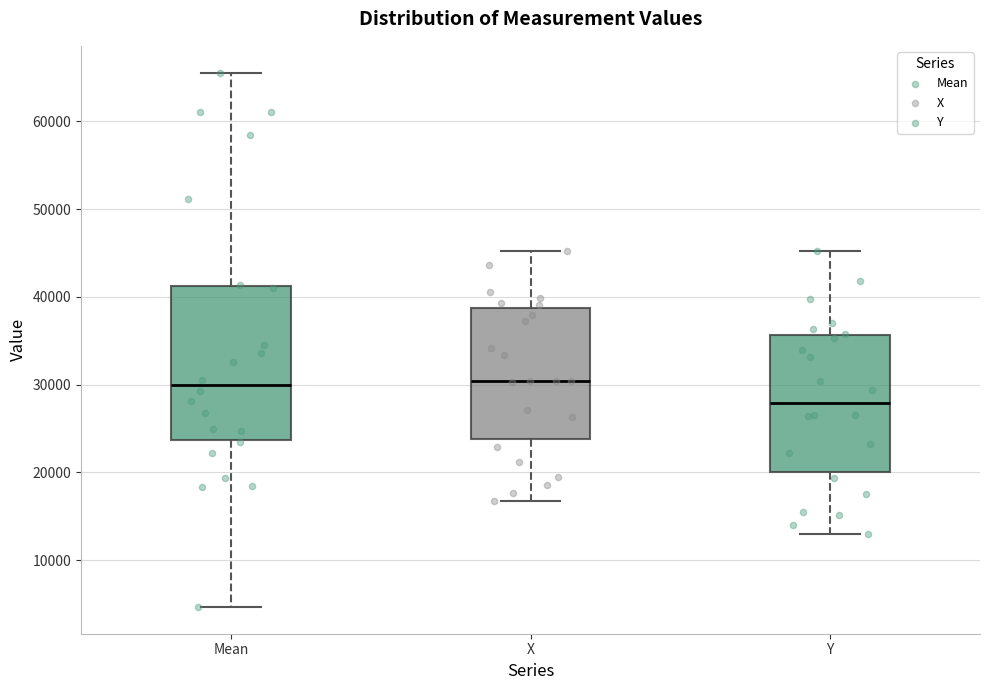

Reading left to right, read every box against the y-axis: the position of its median line, the range the box covers, and the ends of its whiskers. The values are not printed on the chart, so give them approximately, as read against the axis.

Mean: median 30000, box 24000 to 41000, whiskers 5000 to 66000
X: median 30000, box 24000 to 39000, whiskers 17000 to 45000
Y: median 28000, box 20000 to 36000, whiskers 13000 to 45000